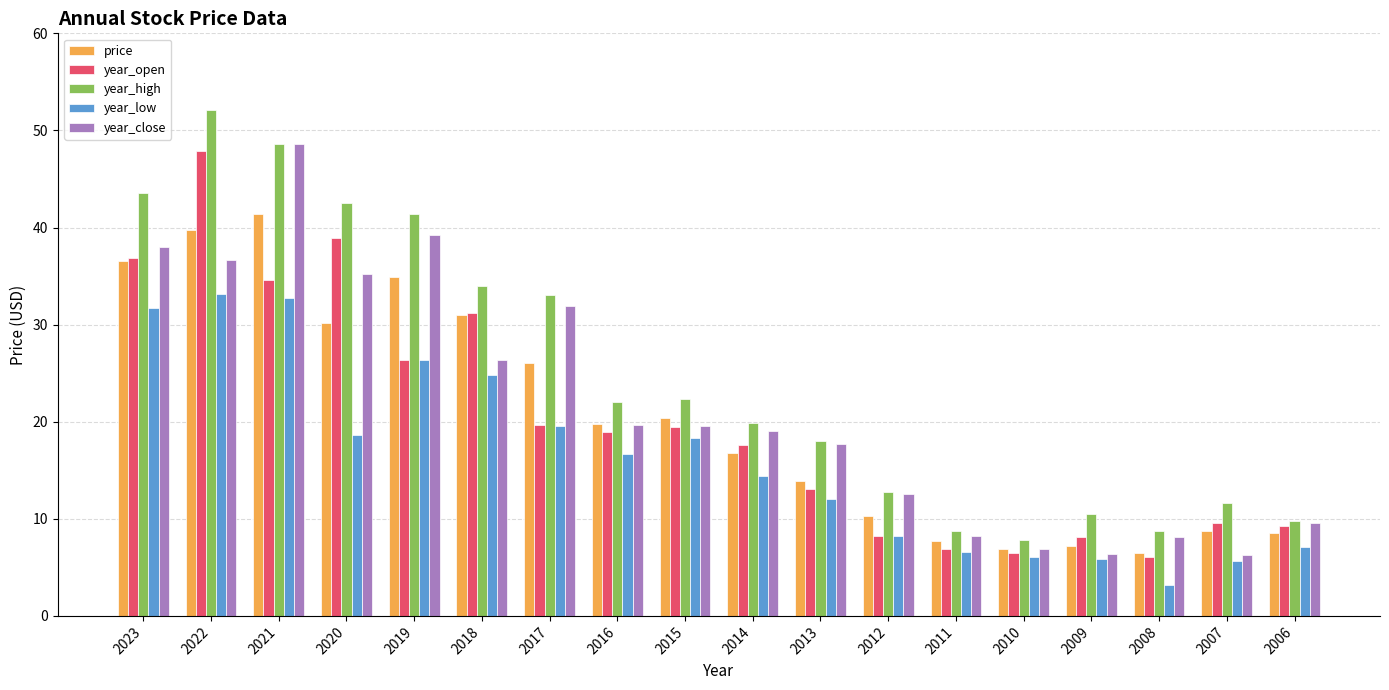

At which category does the chart reach its minimum across all series?

2008